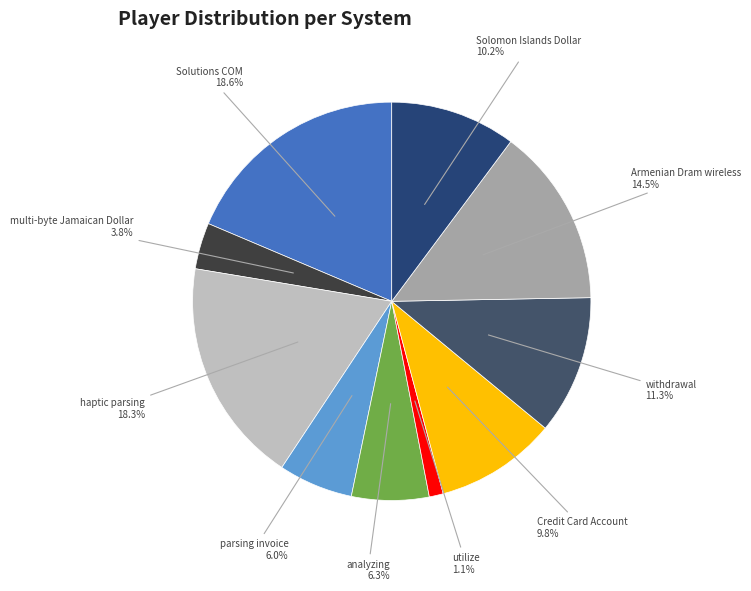

Count the number of slices in the pie.

10